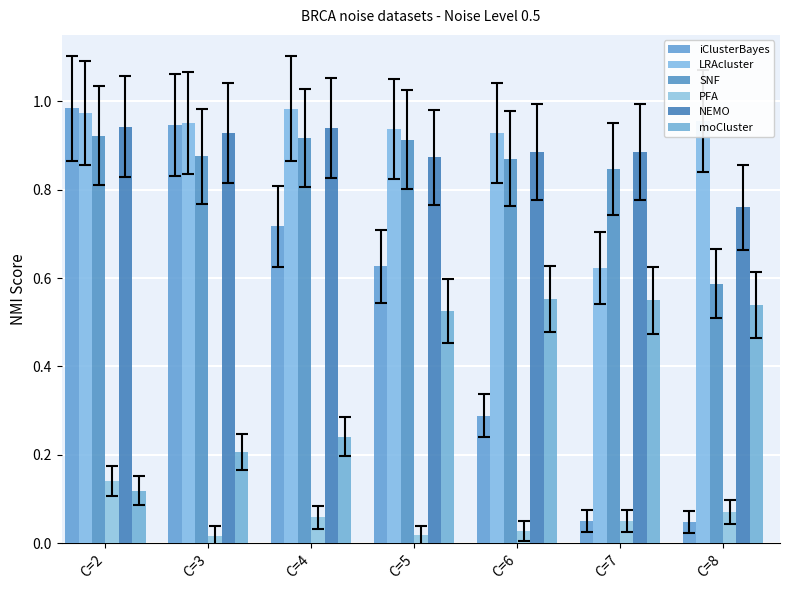

What is the value of the NEMO bar at the 3rd from the left?

0.9